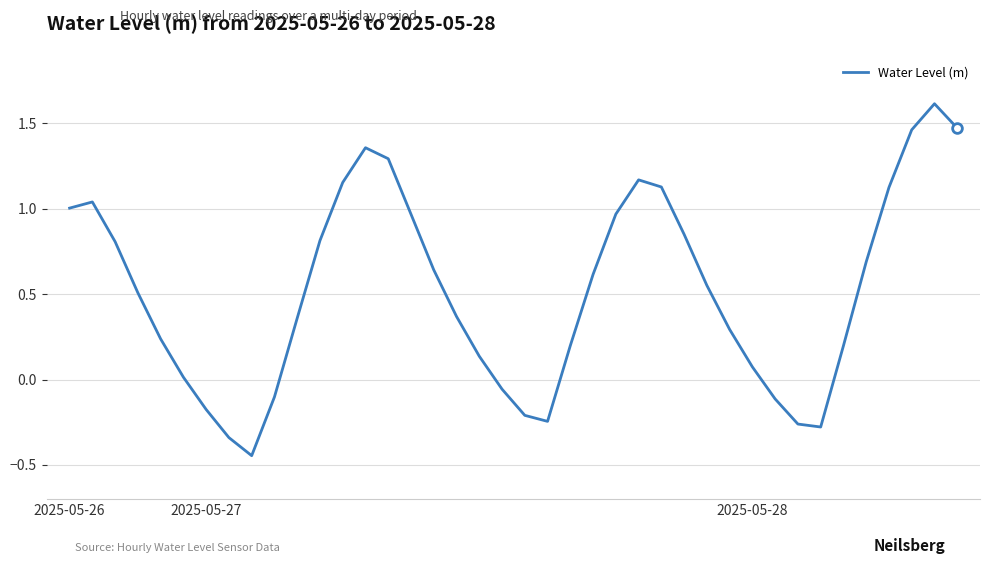

What is the maximum value shown in the chart?

1.6